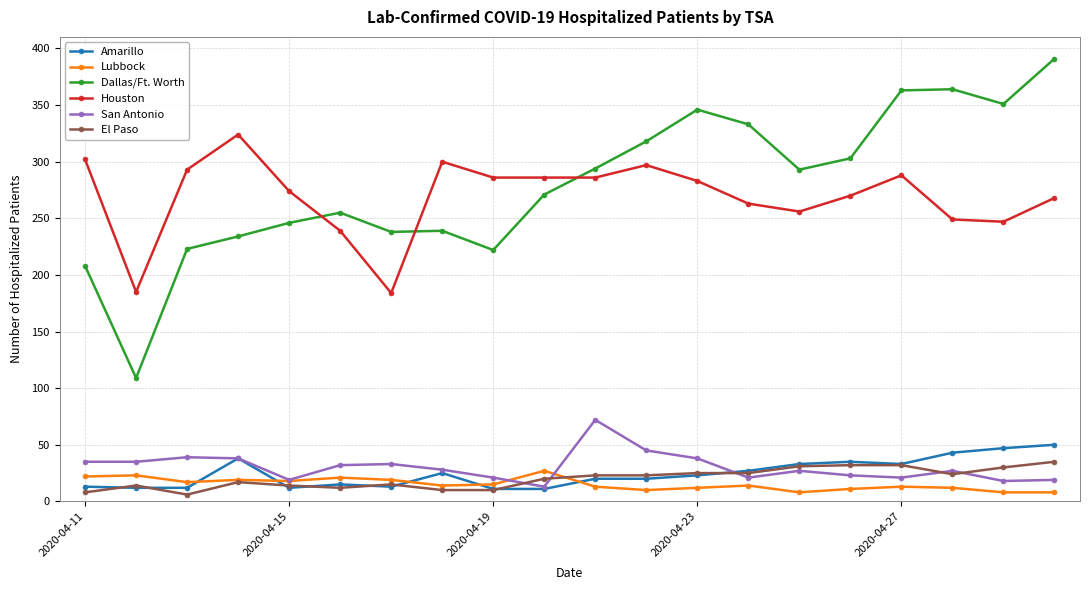

Which series has the largest range (max minus min)?

Dallas/Ft. Worth